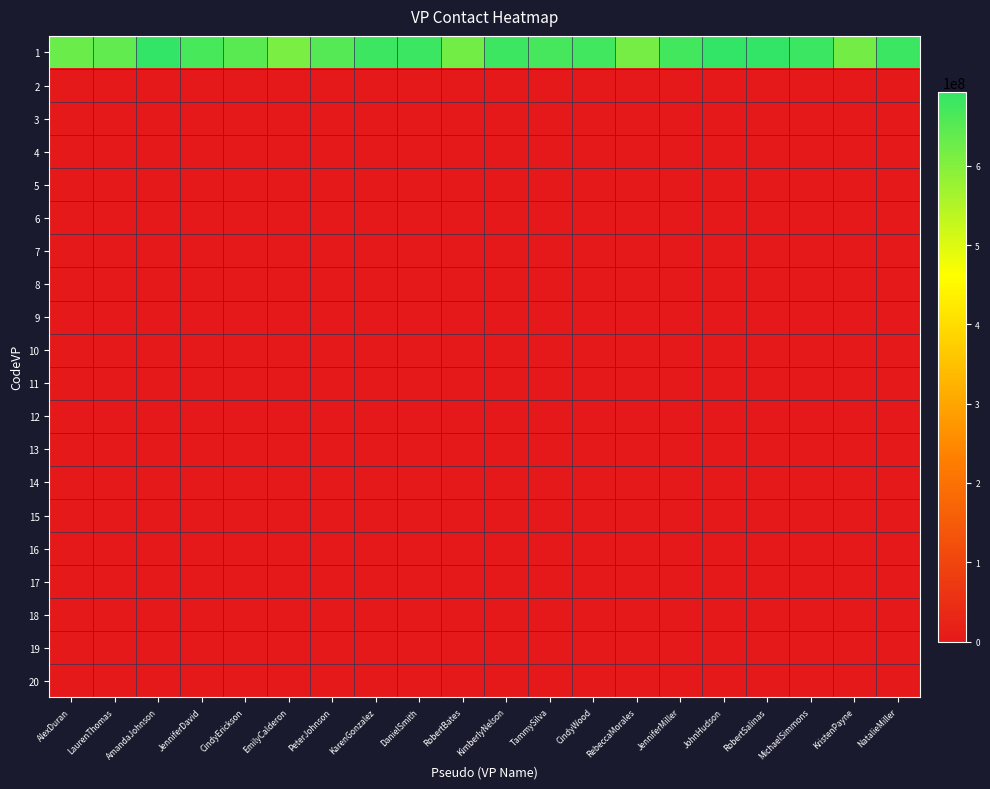

Reading left to right, list all the values displayed in this chart.

1: AlexDuran=629417400	LaurenThomas=637492120	AmandaJohnson=692747164	JenniferDavid=668421716	CindyErickson=648236955	EmilyCalderon=610686529	PeterJohnson=654776611	KarenGonzalez=681300318	DanielSmith=682747447	RobertBates=621177506	KimberlyNelson=681136115	TammySilva=669967754	CindyWood=676675165	RebeccaMorales=616566716	JenniferMiller=674370037	JohnHudson=693524783	RobertSalinas=690984391	MichaelSimmons=683783431	KristenPayne=618426088	NatalieMiller=684422861
2: AlexDuran=0	LaurenThomas=0	AmandaJohnson=0	JenniferDavid=0	CindyErickson=0	EmilyCalderon=0	PeterJohnson=0	KarenGonzalez=0	DanielSmith=0	RobertBates=0	KimberlyNelson=0	TammySilva=0	CindyWood=0	RebeccaMorales=0	JenniferMiller=0	JohnHudson=0	RobertSalinas=0	MichaelSimmons=0	KristenPayne=0	NatalieMiller=0
3: AlexDuran=0	LaurenThomas=0	AmandaJohnson=0	JenniferDavid=0	CindyErickson=0	EmilyCalderon=0	PeterJohnson=0	KarenGonzalez=0	DanielSmith=0	RobertBates=0	KimberlyNelson=0	TammySilva=0	CindyWood=0	RebeccaMorales=0	JenniferMiller=0	JohnHudson=0	RobertSalinas=0	MichaelSimmons=0	KristenPayne=0	NatalieMiller=0
4: AlexDuran=0	LaurenThomas=0	AmandaJohnson=0	JenniferDavid=0	CindyErickson=0	EmilyCalderon=0	PeterJohnson=0	KarenGonzalez=0	DanielSmith=0	RobertBates=0	KimberlyNelson=0	TammySilva=0	CindyWood=0	RebeccaMorales=0	JenniferMiller=0	JohnHudson=0	RobertSalinas=0	MichaelSimmons=0	KristenPayne=0	NatalieMiller=0
5: AlexDuran=0	LaurenThomas=0	AmandaJohnson=0	JenniferDavid=0	CindyErickson=0	EmilyCalderon=0	PeterJohnson=0	KarenGonzalez=0	DanielSmith=0	RobertBates=0	KimberlyNelson=0	TammySilva=0	CindyWood=0	RebeccaMorales=0	JenniferMiller=0	JohnHudson=0	RobertSalinas=0	MichaelSimmons=0	KristenPayne=0	NatalieMiller=0
6: AlexDuran=0	LaurenThomas=0	AmandaJohnson=0	JenniferDavid=0	CindyErickson=0	EmilyCalderon=0	PeterJohnson=0	KarenGonzalez=0	DanielSmith=0	RobertBates=0	KimberlyNelson=0	TammySilva=0	CindyWood=0	RebeccaMorales=0	JenniferMiller=0	JohnHudson=0	RobertSalinas=0	MichaelSimmons=0	KristenPayne=0	NatalieMiller=0
7: AlexDuran=0	LaurenThomas=0	AmandaJohnson=0	JenniferDavid=0	CindyErickson=0	EmilyCalderon=0	PeterJohnson=0	KarenGonzalez=0	DanielSmith=0	RobertBates=0	KimberlyNelson=0	TammySilva=0	CindyWood=0	RebeccaMorales=0	JenniferMiller=0	JohnHudson=0	RobertSalinas=0	MichaelSimmons=0	KristenPayne=0	NatalieMiller=0
8: AlexDuran=0	LaurenThomas=0	AmandaJohnson=0	JenniferDavid=0	CindyErickson=0	EmilyCalderon=0	PeterJohnson=0	KarenGonzalez=0	DanielSmith=0	RobertBates=0	KimberlyNelson=0	TammySilva=0	CindyWood=0	RebeccaMorales=0	JenniferMiller=0	JohnHudson=0	RobertSalinas=0	MichaelSimmons=0	KristenPayne=0	NatalieMiller=0
9: AlexDuran=0	LaurenThomas=0	AmandaJohnson=0	JenniferDavid=0	CindyErickson=0	EmilyCalderon=0	PeterJohnson=0	KarenGonzalez=0	DanielSmith=0	RobertBates=0	KimberlyNelson=0	TammySilva=0	CindyWood=0	RebeccaMorales=0	JenniferMiller=0	JohnHudson=0	RobertSalinas=0	MichaelSimmons=0	KristenPayne=0	NatalieMiller=0
10: AlexDuran=0	LaurenThomas=0	AmandaJohnson=0	JenniferDavid=0	CindyErickson=0	EmilyCalderon=0	PeterJohnson=0	KarenGonzalez=0	DanielSmith=0	RobertBates=0	KimberlyNelson=0	TammySilva=0	CindyWood=0	RebeccaMorales=0	JenniferMiller=0	JohnHudson=0	RobertSalinas=0	MichaelSimmons=0	KristenPayne=0	NatalieMiller=0
11: AlexDuran=0	LaurenThomas=0	AmandaJohnson=0	JenniferDavid=0	CindyErickson=0	EmilyCalderon=0	PeterJohnson=0	KarenGonzalez=0	DanielSmith=0	RobertBates=0	KimberlyNelson=0	TammySilva=0	CindyWood=0	RebeccaMorales=0	JenniferMiller=0	JohnHudson=0	RobertSalinas=0	MichaelSimmons=0	KristenPayne=0	NatalieMiller=0
12: AlexDuran=0	LaurenThomas=0	AmandaJohnson=0	JenniferDavid=0	CindyErickson=0	EmilyCalderon=0	PeterJohnson=0	KarenGonzalez=0	DanielSmith=0	RobertBates=0	KimberlyNelson=0	TammySilva=0	CindyWood=0	RebeccaMorales=0	JenniferMiller=0	JohnHudson=0	RobertSalinas=0	MichaelSimmons=0	KristenPayne=0	NatalieMiller=0
13: AlexDuran=0	LaurenThomas=0	AmandaJohnson=0	JenniferDavid=0	CindyErickson=0	EmilyCalderon=0	PeterJohnson=0	KarenGonzalez=0	DanielSmith=0	RobertBates=0	KimberlyNelson=0	TammySilva=0	CindyWood=0	RebeccaMorales=0	JenniferMiller=0	JohnHudson=0	RobertSalinas=0	MichaelSimmons=0	KristenPayne=0	NatalieMiller=0
14: AlexDuran=0	LaurenThomas=0	AmandaJohnson=0	JenniferDavid=0	CindyErickson=0	EmilyCalderon=0	PeterJohnson=0	KarenGonzalez=0	DanielSmith=0	RobertBates=0	KimberlyNelson=0	TammySilva=0	CindyWood=0	RebeccaMorales=0	JenniferMiller=0	JohnHudson=0	RobertSalinas=0	MichaelSimmons=0	KristenPayne=0	NatalieMiller=0
15: AlexDuran=0	LaurenThomas=0	AmandaJohnson=0	JenniferDavid=0	CindyErickson=0	EmilyCalderon=0	PeterJohnson=0	KarenGonzalez=0	DanielSmith=0	RobertBates=0	KimberlyNelson=0	TammySilva=0	CindyWood=0	RebeccaMorales=0	JenniferMiller=0	JohnHudson=0	RobertSalinas=0	MichaelSimmons=0	KristenPayne=0	NatalieMiller=0
16: AlexDuran=0	LaurenThomas=0	AmandaJohnson=0	JenniferDavid=0	CindyErickson=0	EmilyCalderon=0	PeterJohnson=0	KarenGonzalez=0	DanielSmith=0	RobertBates=0	KimberlyNelson=0	TammySilva=0	CindyWood=0	RebeccaMorales=0	JenniferMiller=0	JohnHudson=0	RobertSalinas=0	MichaelSimmons=0	KristenPayne=0	NatalieMiller=0
17: AlexDuran=0	LaurenThomas=0	AmandaJohnson=0	JenniferDavid=0	CindyErickson=0	EmilyCalderon=0	PeterJohnson=0	KarenGonzalez=0	DanielSmith=0	RobertBates=0	KimberlyNelson=0	TammySilva=0	CindyWood=0	RebeccaMorales=0	JenniferMiller=0	JohnHudson=0	RobertSalinas=0	MichaelSimmons=0	KristenPayne=0	NatalieMiller=0
18: AlexDuran=0	LaurenThomas=0	AmandaJohnson=0	JenniferDavid=0	CindyErickson=0	EmilyCalderon=0	PeterJohnson=0	KarenGonzalez=0	DanielSmith=0	RobertBates=0	KimberlyNelson=0	TammySilva=0	CindyWood=0	RebeccaMorales=0	JenniferMiller=0	JohnHudson=0	RobertSalinas=0	MichaelSimmons=0	KristenPayne=0	NatalieMiller=0
19: AlexDuran=0	LaurenThomas=0	AmandaJohnson=0	JenniferDavid=0	CindyErickson=0	EmilyCalderon=0	PeterJohnson=0	KarenGonzalez=0	DanielSmith=0	RobertBates=0	KimberlyNelson=0	TammySilva=0	CindyWood=0	RebeccaMorales=0	JenniferMiller=0	JohnHudson=0	RobertSalinas=0	MichaelSimmons=0	KristenPayne=0	NatalieMiller=0
20: AlexDuran=0	LaurenThomas=0	AmandaJohnson=0	JenniferDavid=0	CindyErickson=0	EmilyCalderon=0	PeterJohnson=0	KarenGonzalez=0	DanielSmith=0	RobertBates=0	KimberlyNelson=0	TammySilva=0	CindyWood=0	RebeccaMorales=0	JenniferMiller=0	JohnHudson=0	RobertSalinas=0	MichaelSimmons=0	KristenPayne=0	NatalieMiller=0